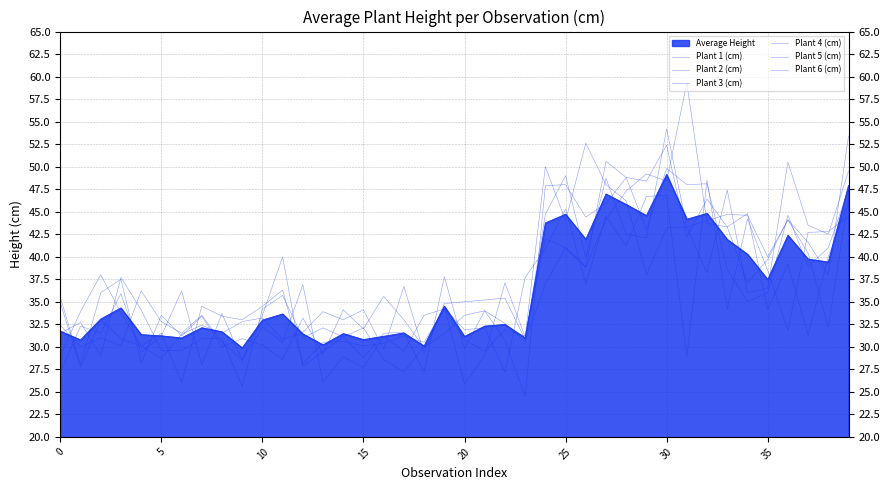

What is the label of the 20th point from the left?

19